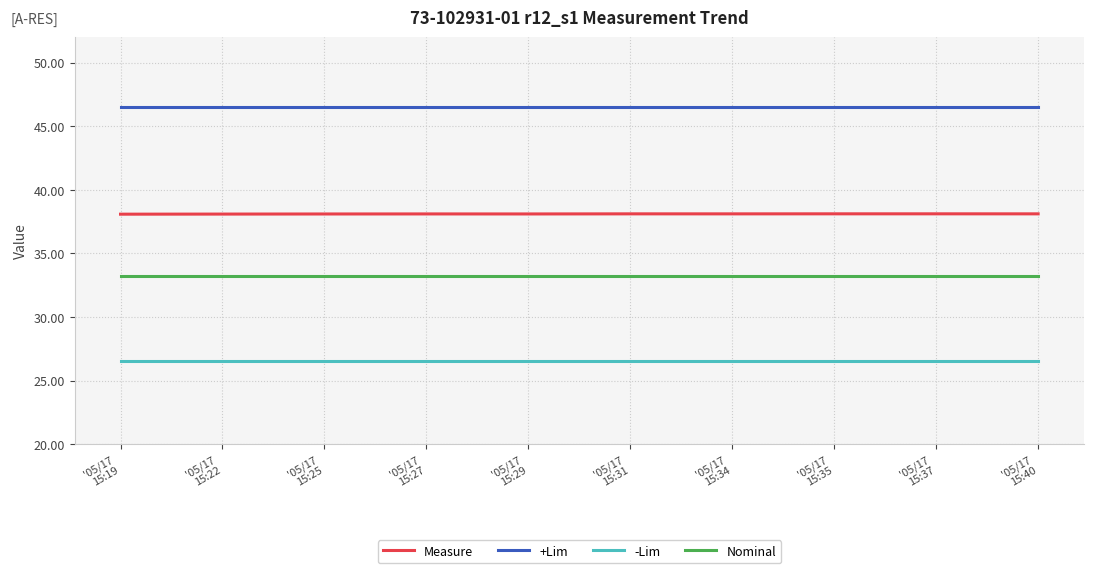

Which series has the widest spread of values?

Measure